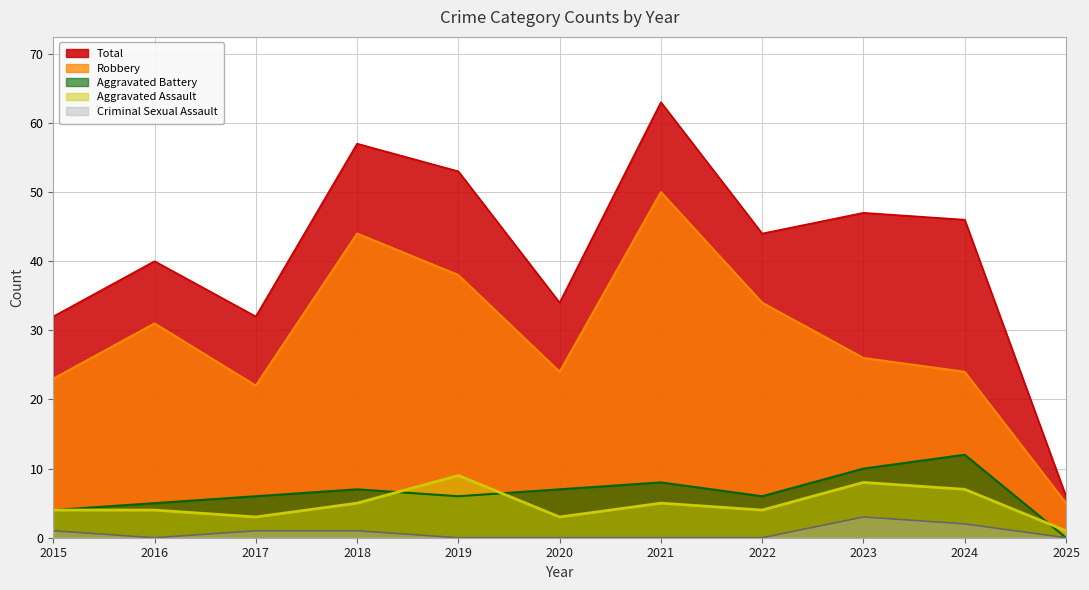

In Aggravated Assault, how many points are higher than both neighbors (excluding endpoints)?

3